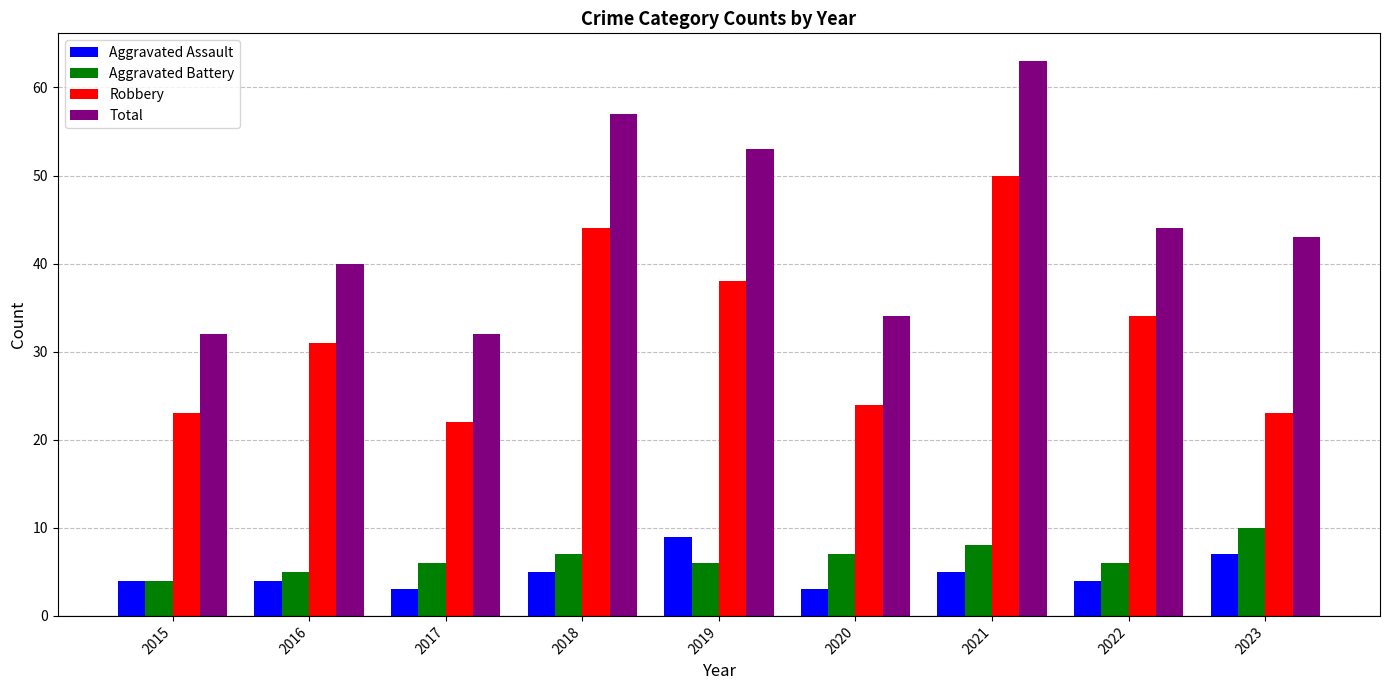

What is the maximum value shown in the chart?

63